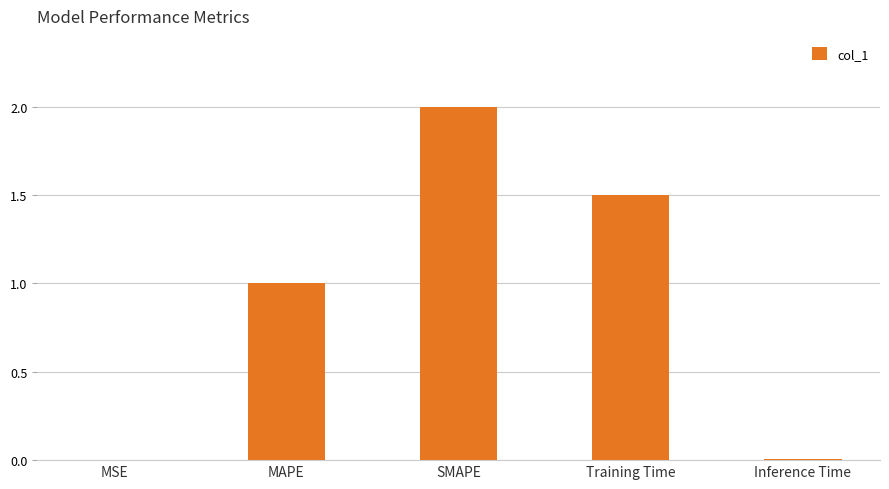

Where is the data nearest to the value 1?

MAPE